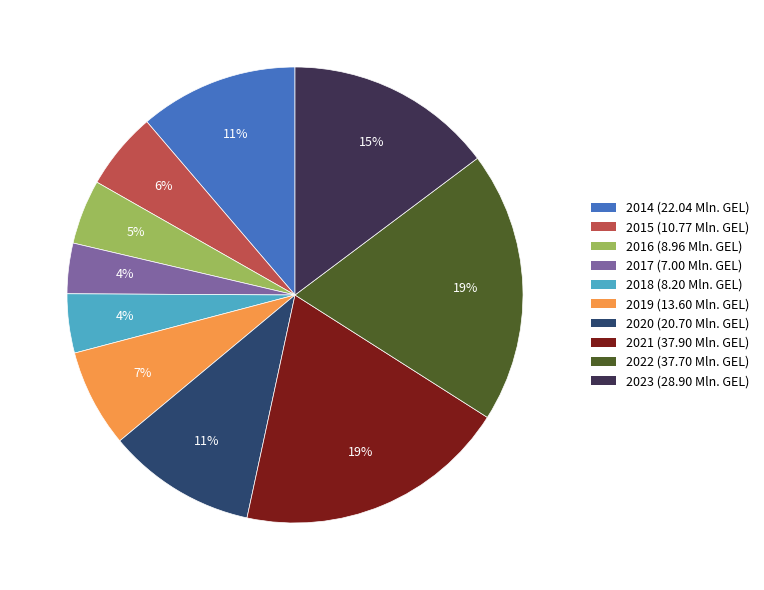

What is the ratio of the value at 2019 (13.60 Mln. GEL) to the value at 2021 (37.90 Mln. GEL)?

0.4